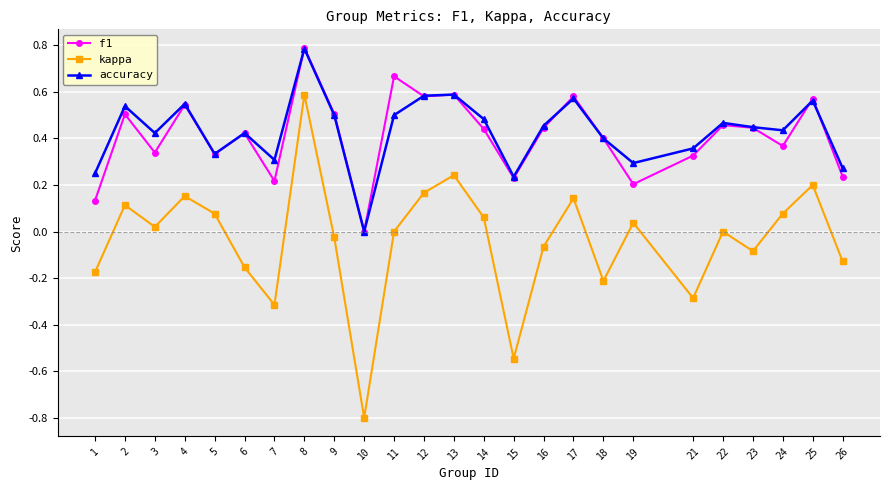

Which series changed the most between 2 and 8?

kappa